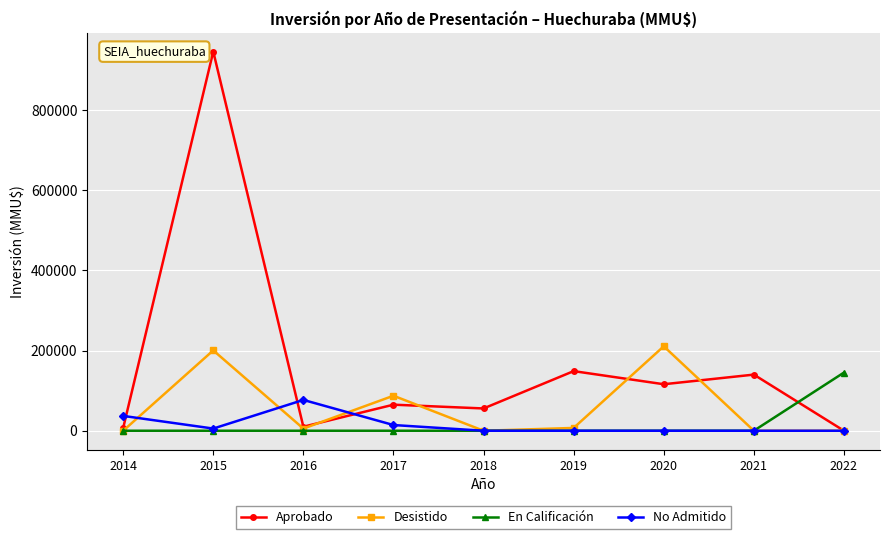

At which category does Desistido reach its first local peak?

2015